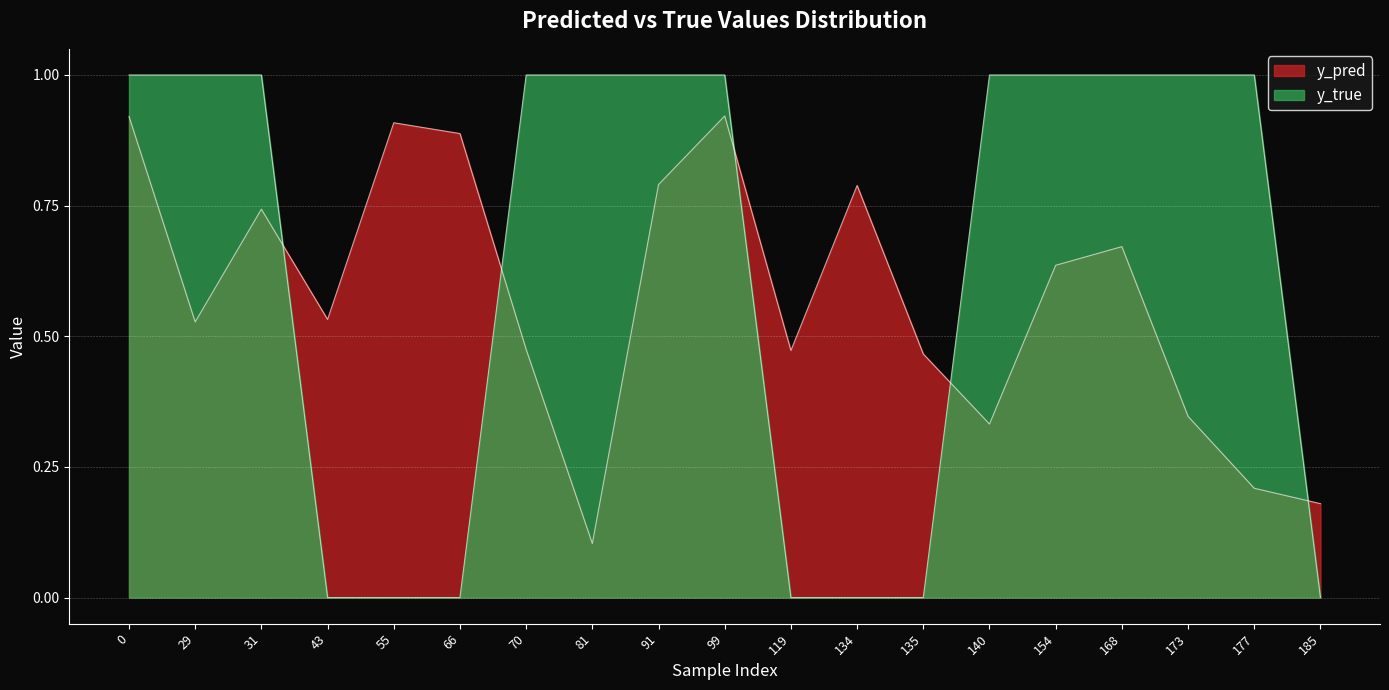

The value of y_pred at 43 is 0.5. True or false?

True